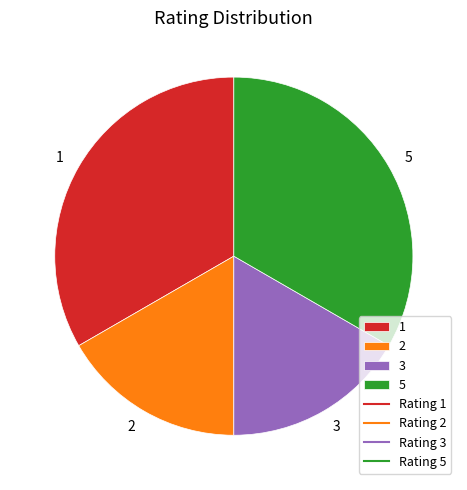

True or false: 2 accounts for 17% of the total.

True